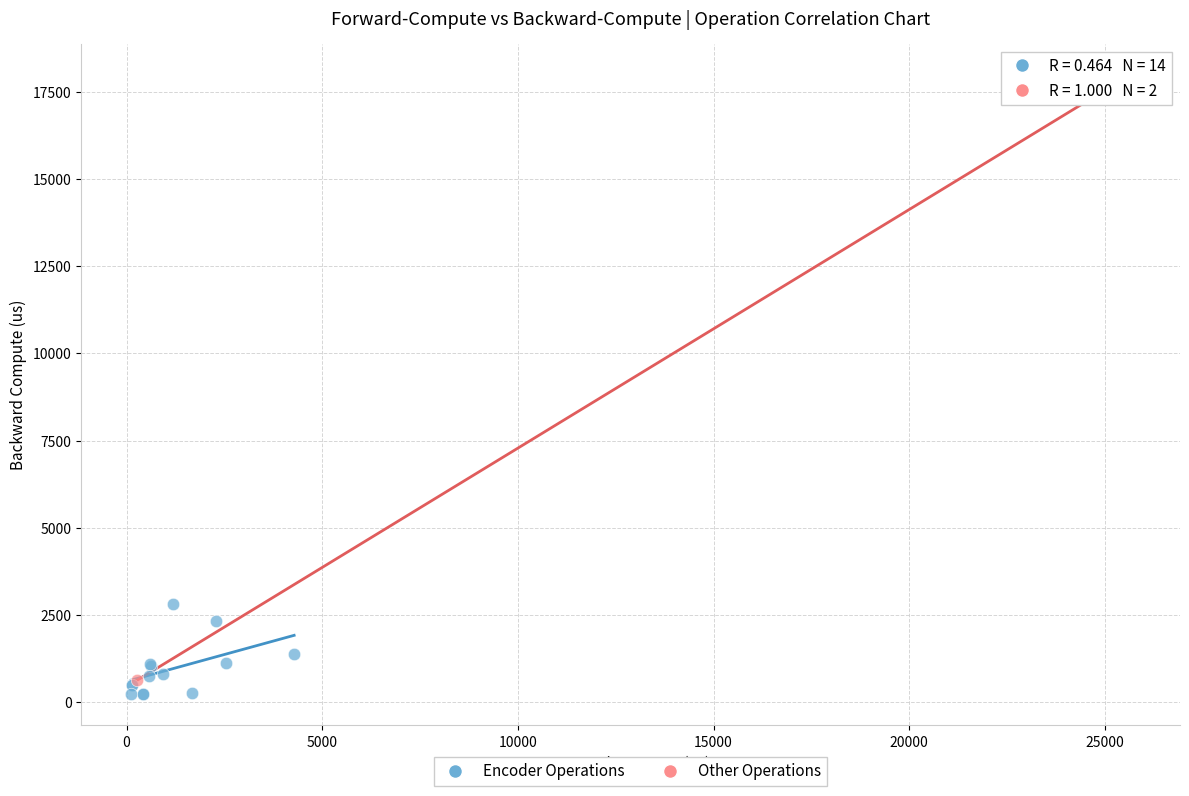

What are all the series names shown in the legend?

Encoder Operations, Other Operations